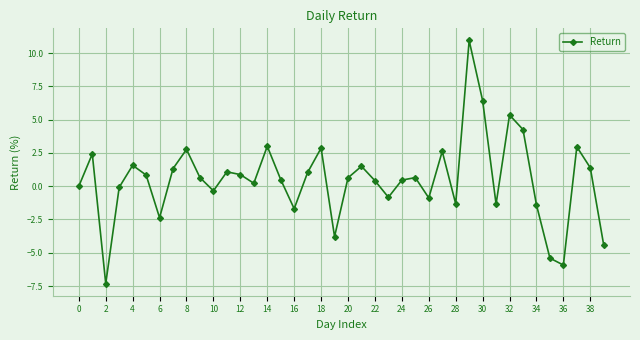

What is the value of the 8th point from the left?

1.3